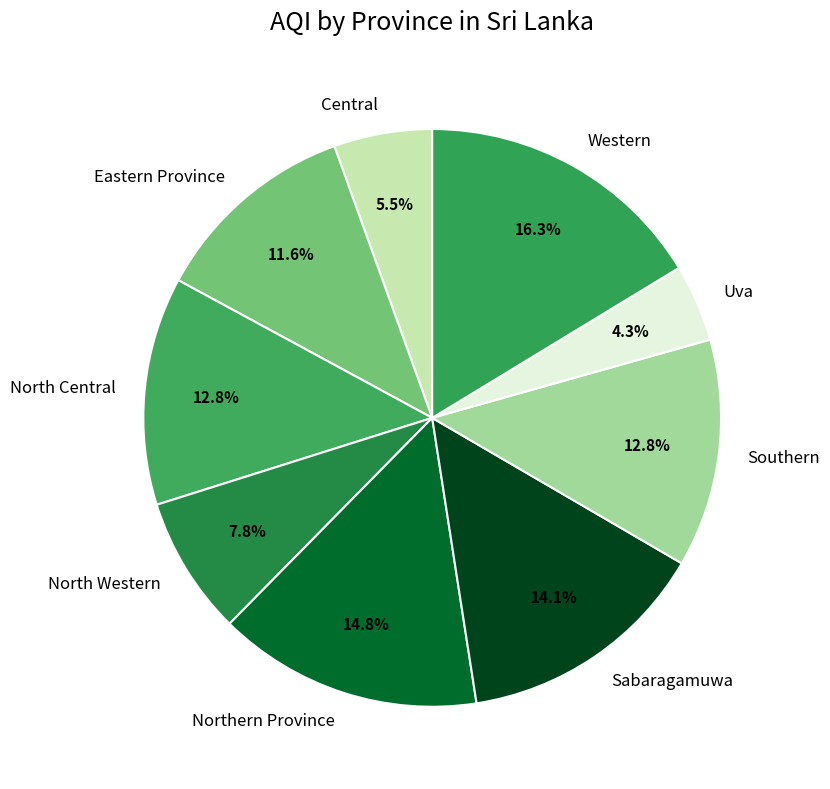

How many segments does this pie chart have?

9